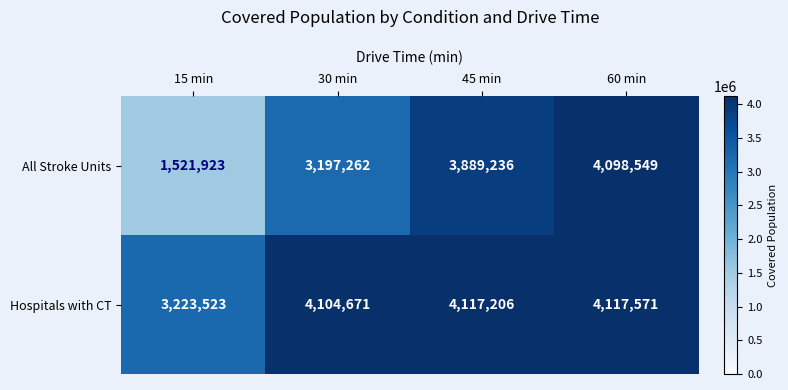

At how many categories does at least one series exceed 2600035?

4